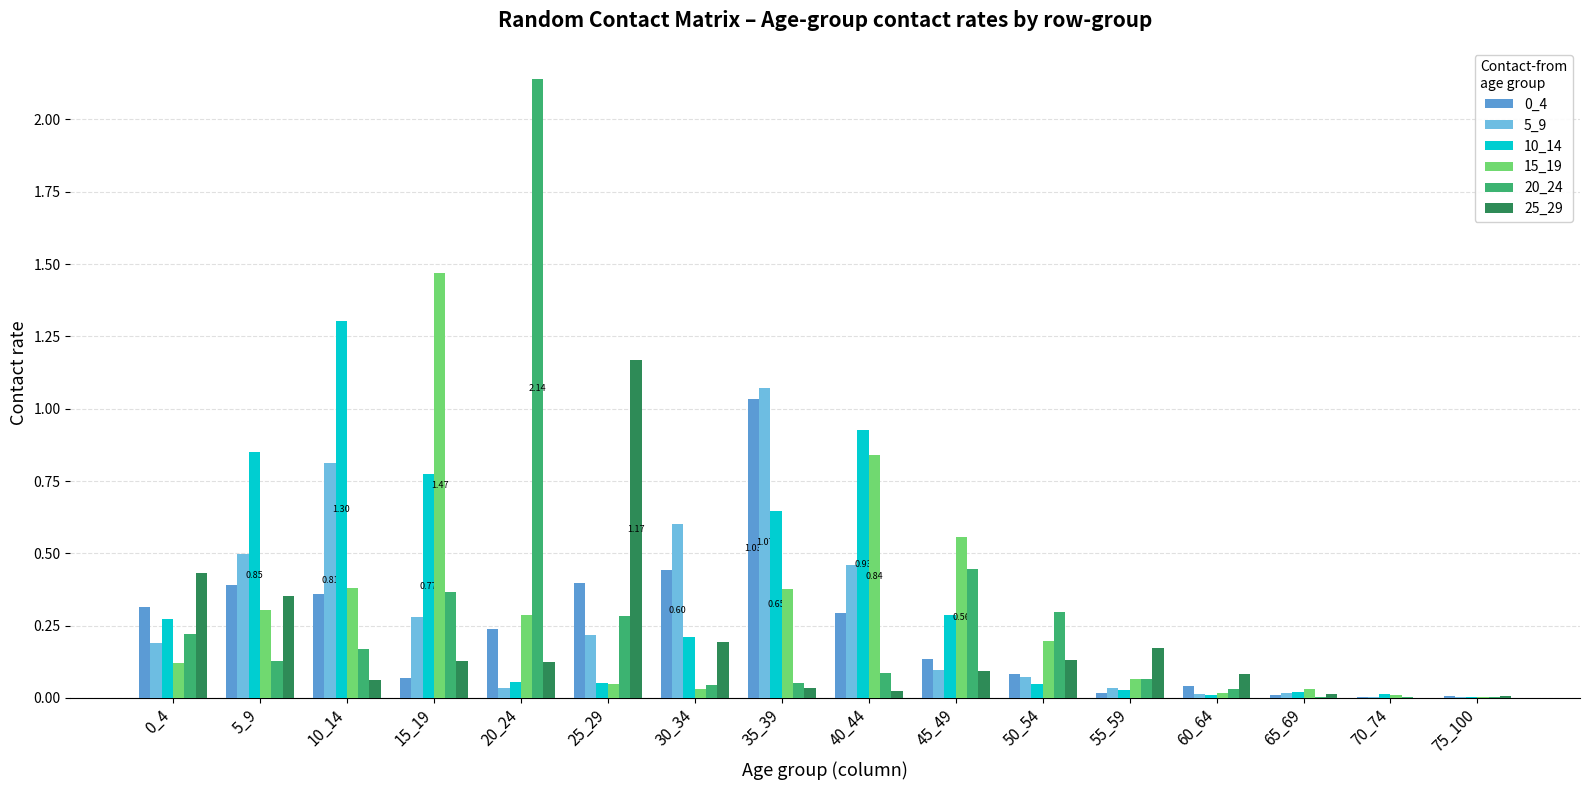

Is the value of 0_4 at 20_24 greater than the value of 10_14 at 20_24?

Yes